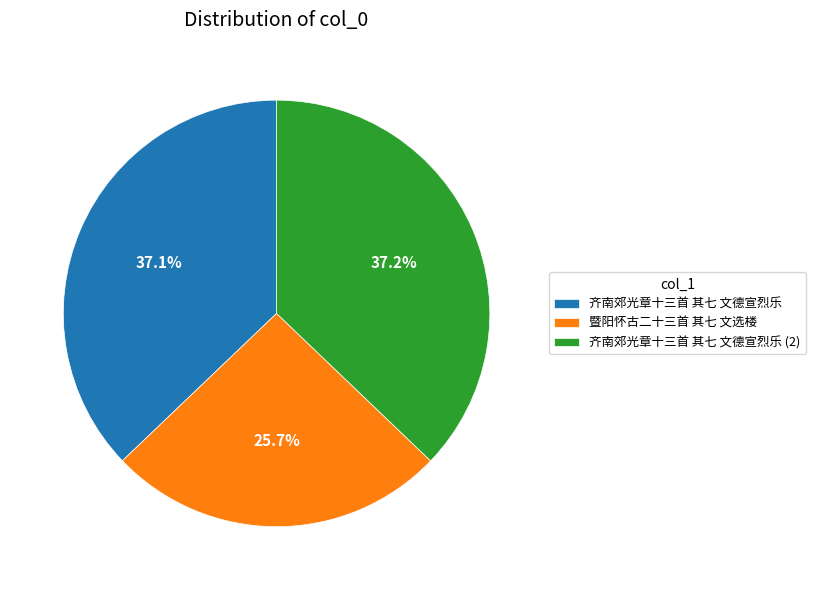

Approximately how many times larger is the value at 暨阳怀古二十三首 其七 文选楼 compared to 齐南郊光章十三首 其七 文德宣烈乐?

0.7